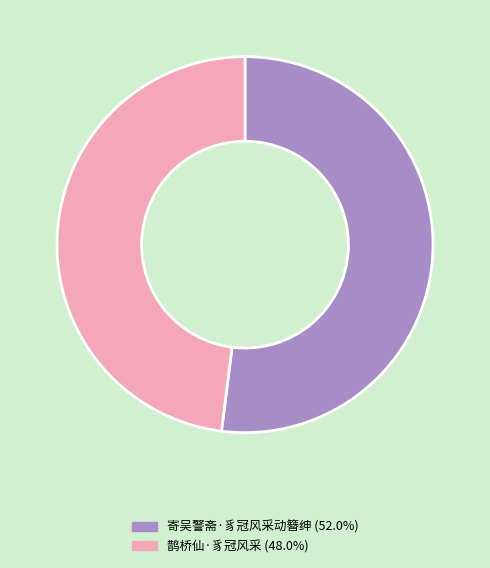

Is there any slice that represents more than half of the pie?

Yes